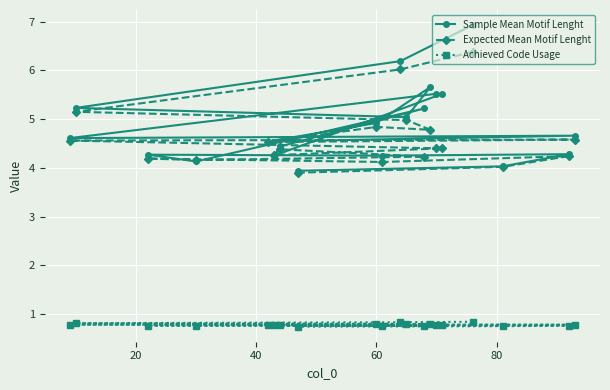

At how many categories does at least one series exceed 5?

8